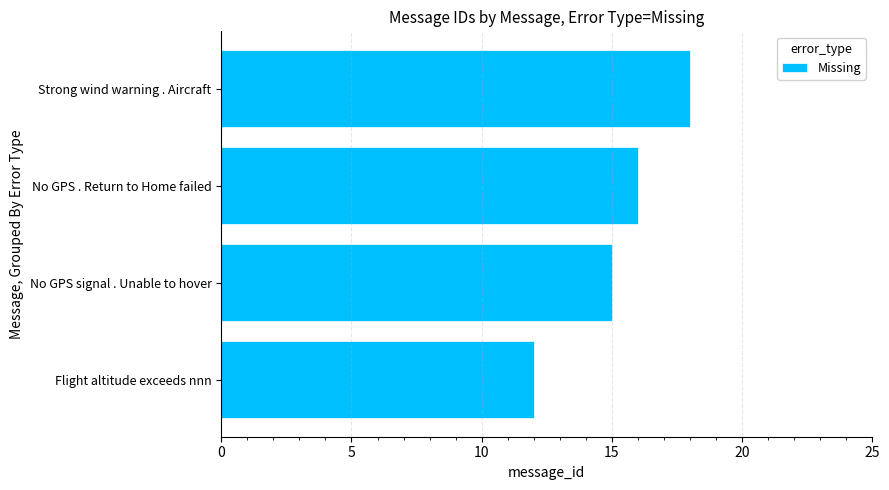

Are the bars horizontal?

Yes